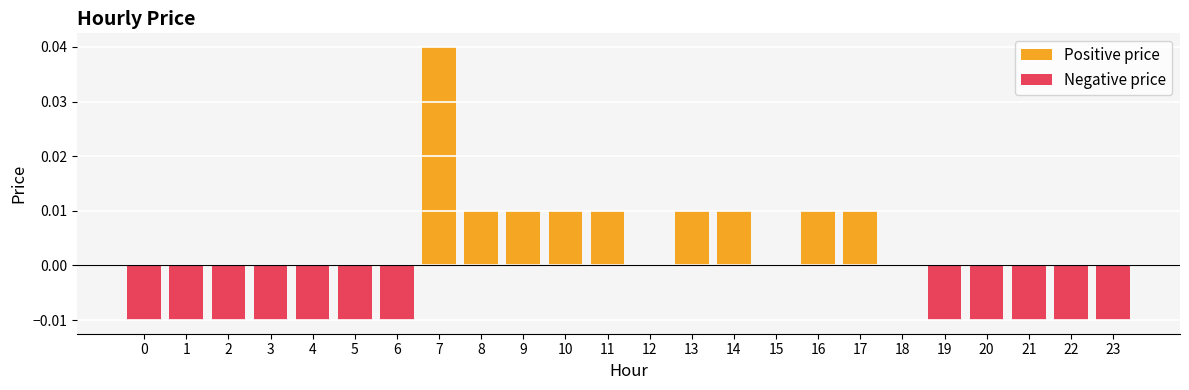

How many bars are there in each group?

2